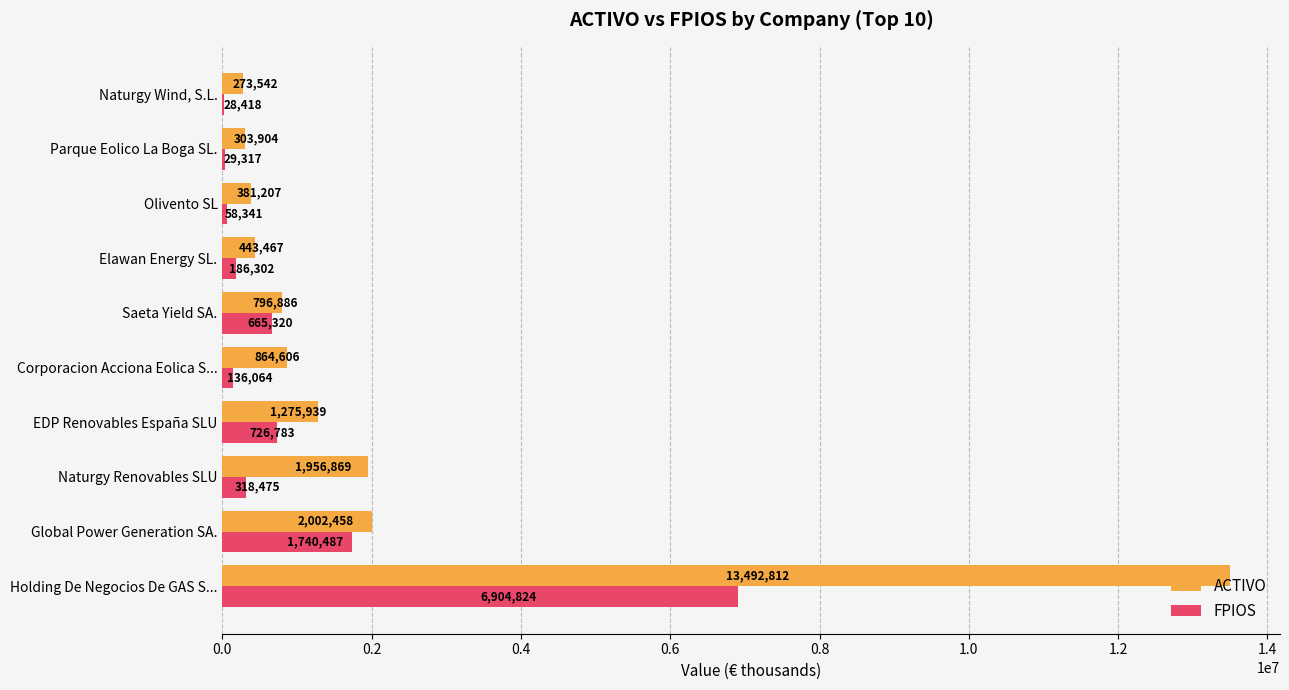

What is the sum of all ACTIVO values?

21791690